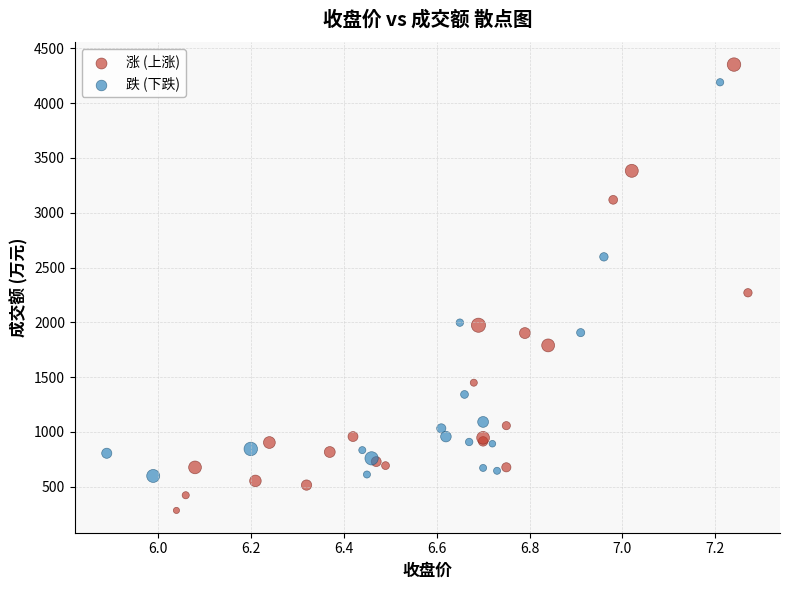

Which series reaches the minimum Y coordinate?

涨 (上涨)